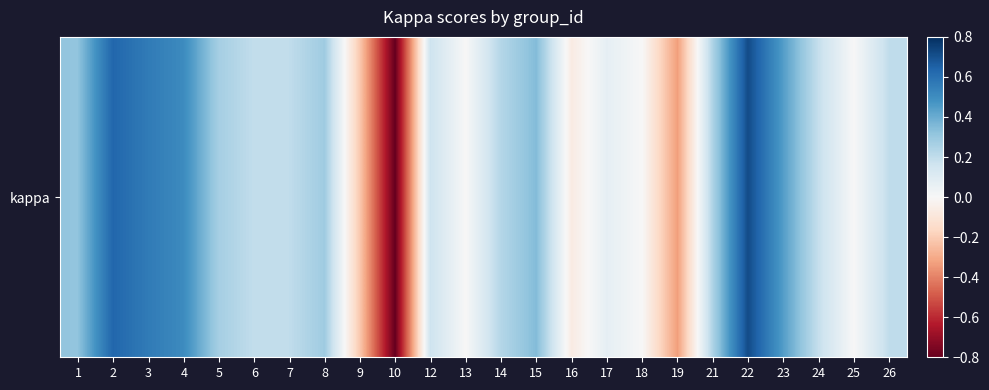

List the labels in order of value, smallest first.

10, 19, 9, 16, 13, 18, 25, 17, 12, 24, 6, 7, 26, 14, 21, 5, 8, 1, 15, 23, 4, 3, 2, 22